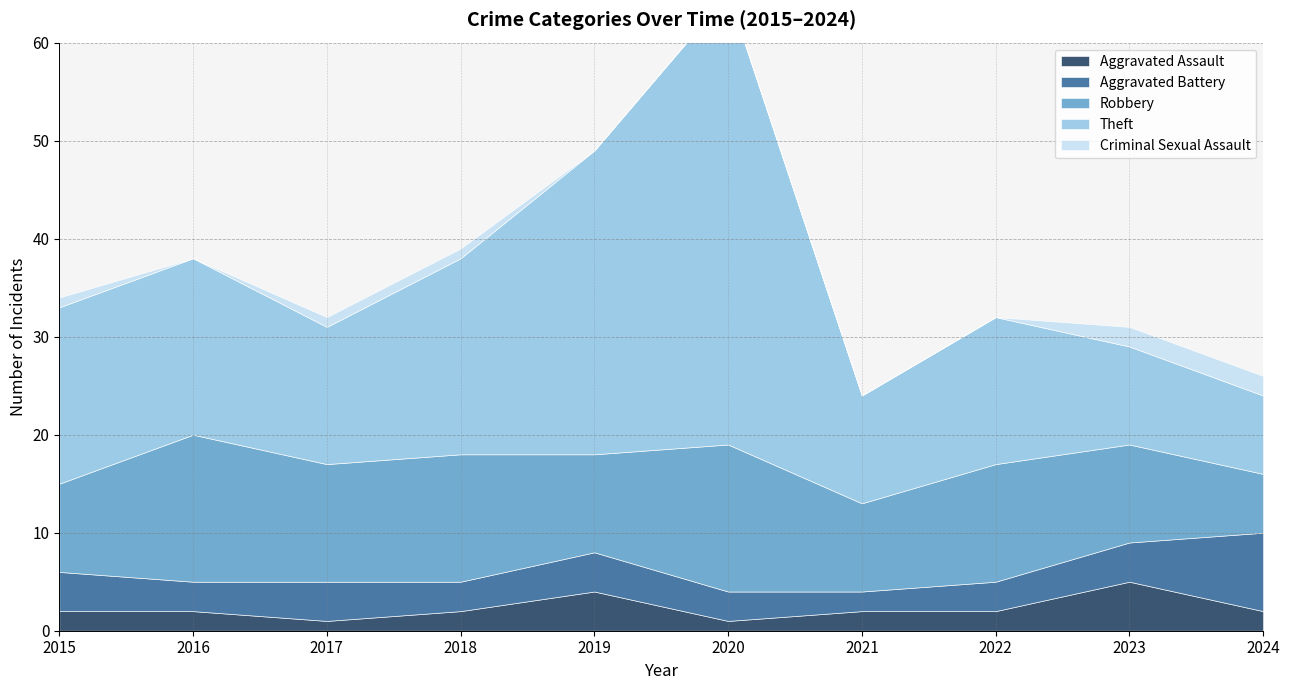

What are all the series names shown in the legend?

Aggravated Assault, Aggravated Battery, Robbery, Theft, Criminal Sexual Assault